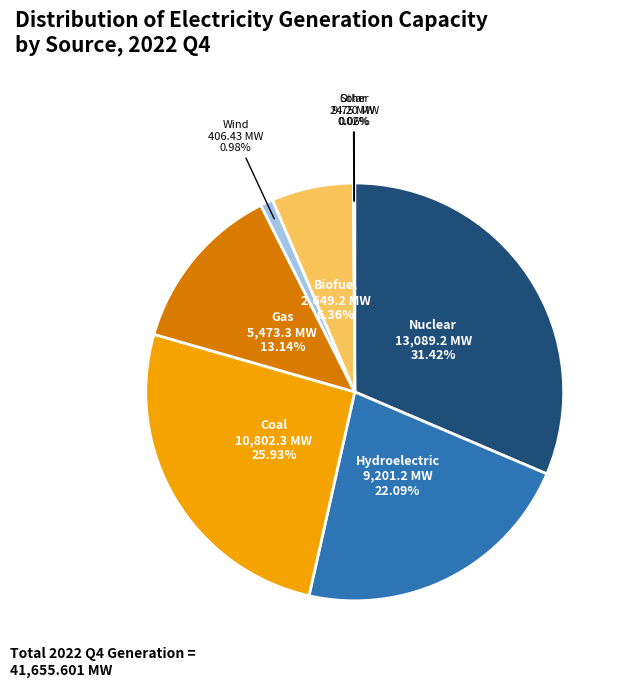

Is there a majority slice in this chart?

No